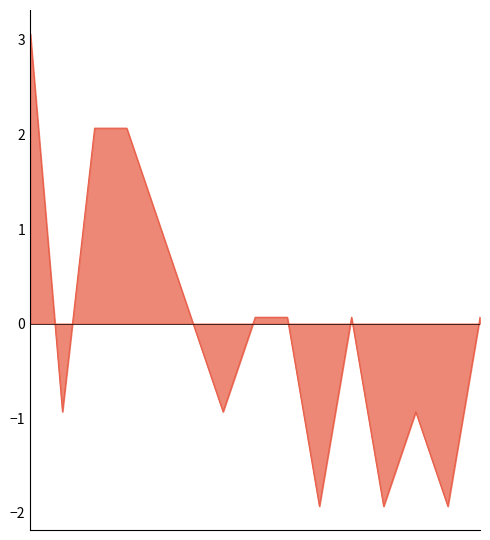

What is the minimum value shown in the chart?

-1.9